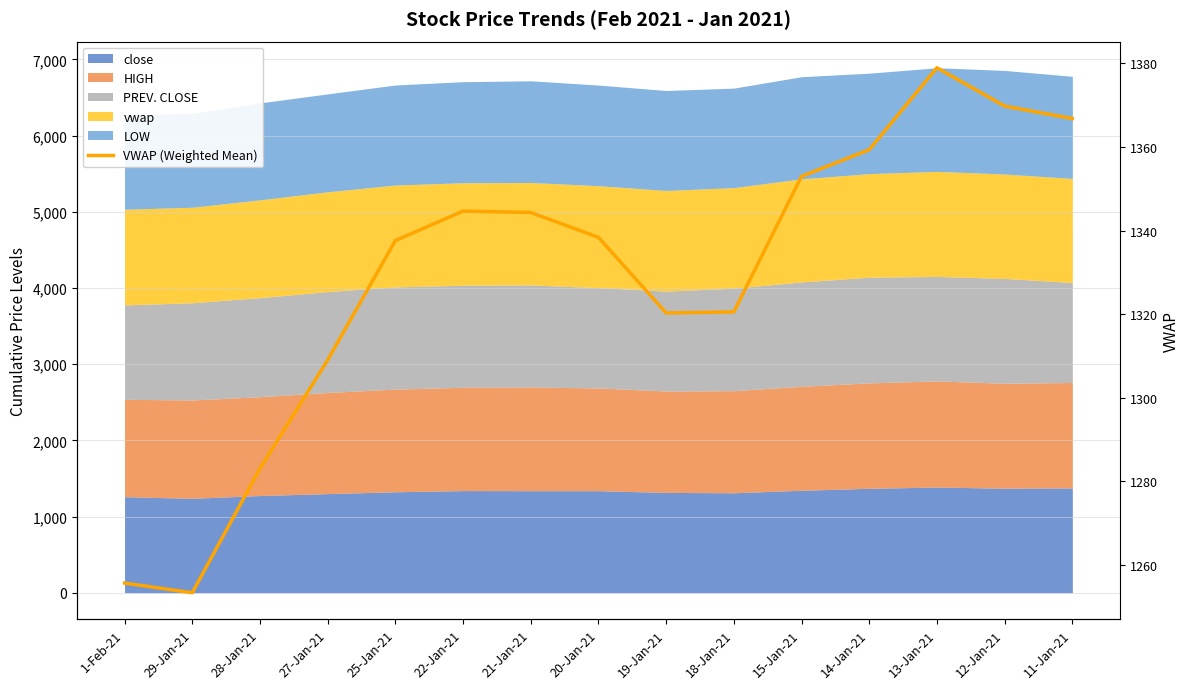

What is the change in value from 28-Jan-21 to 11-Jan-21?

+83.8